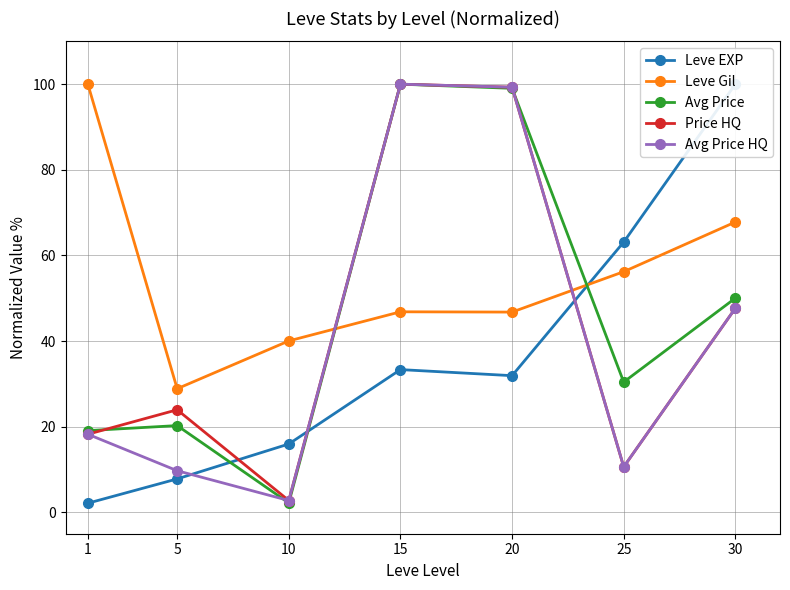

What is the value of the Avg Price point at the 4th from the left?

100.0